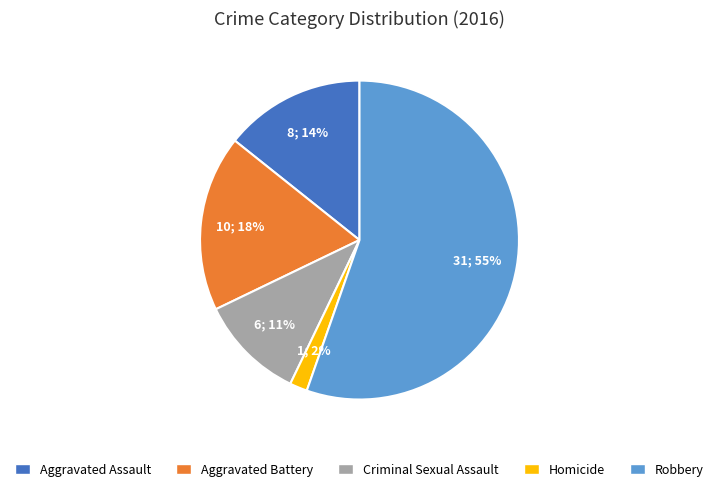

To the nearest percent, what is the average slice percentage?

20%